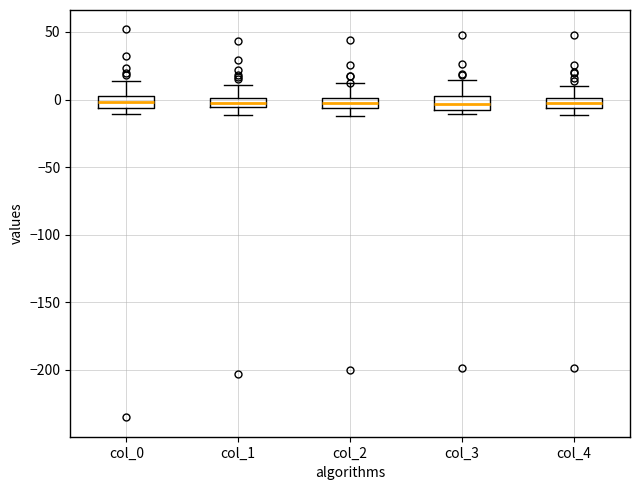

Where does the upper whisker of the box for col_0 end on the y-axis? The values are not printed on the chart, so give them approximately, as read against the axis.

15